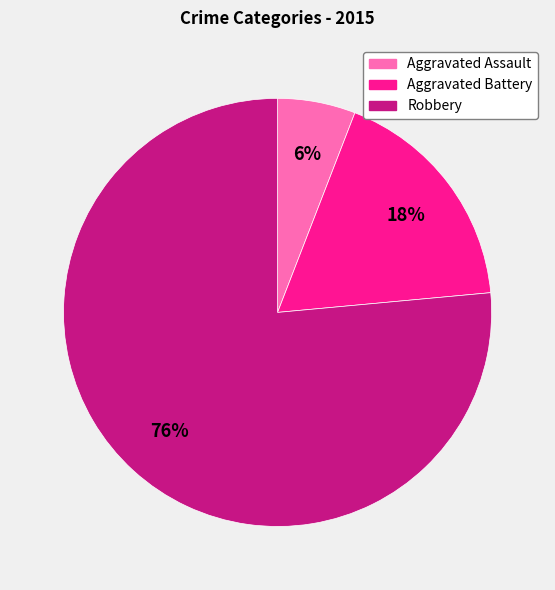

What percentage is the Robbery slice, to the nearest percent?

76%